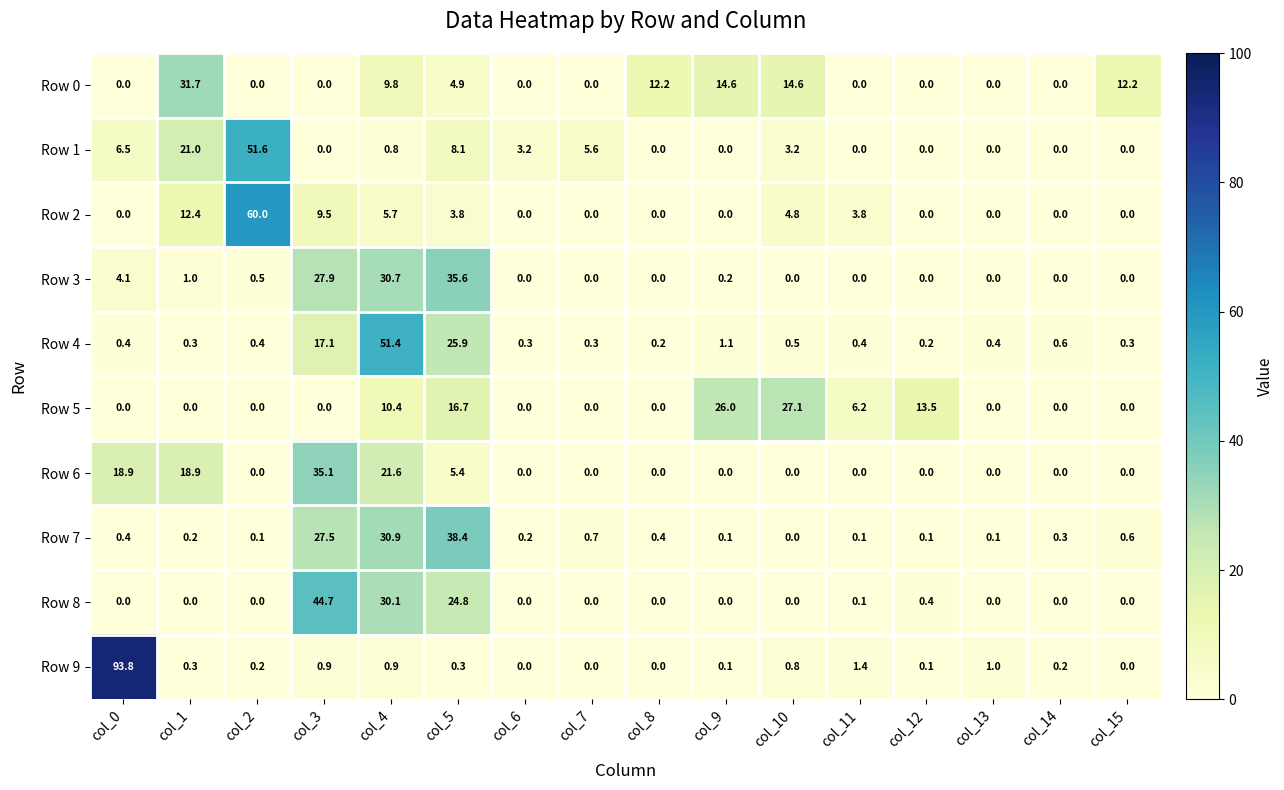

Count the number of categories in the chart.

16